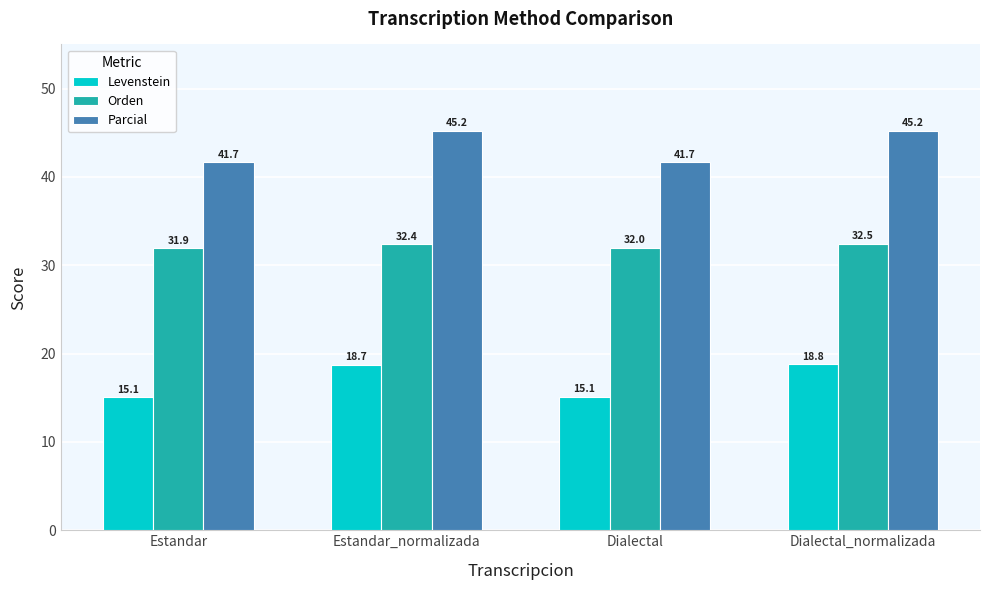

The value of Orden at Estandar_normalizada is 14.3. True or false?

False